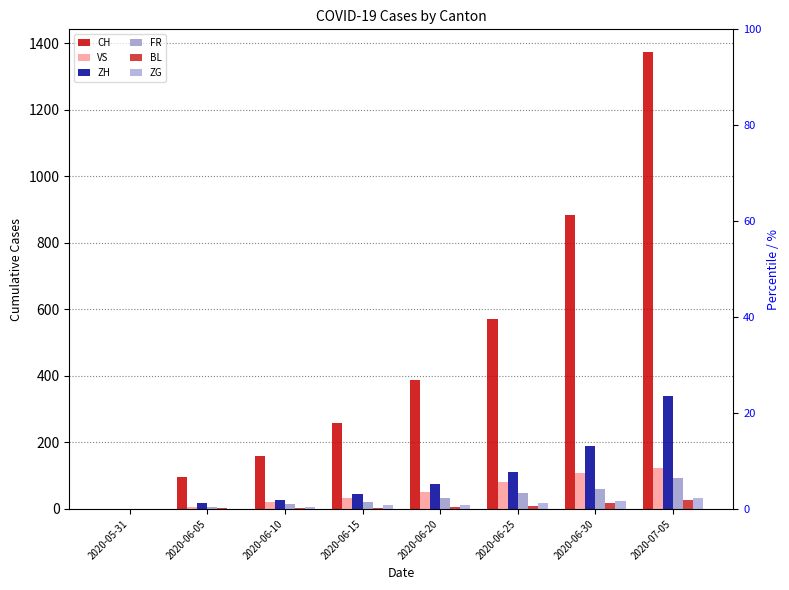

Is the value of VS at 2020-06-30 greater than the value of ZG at 2020-06-25?

Yes